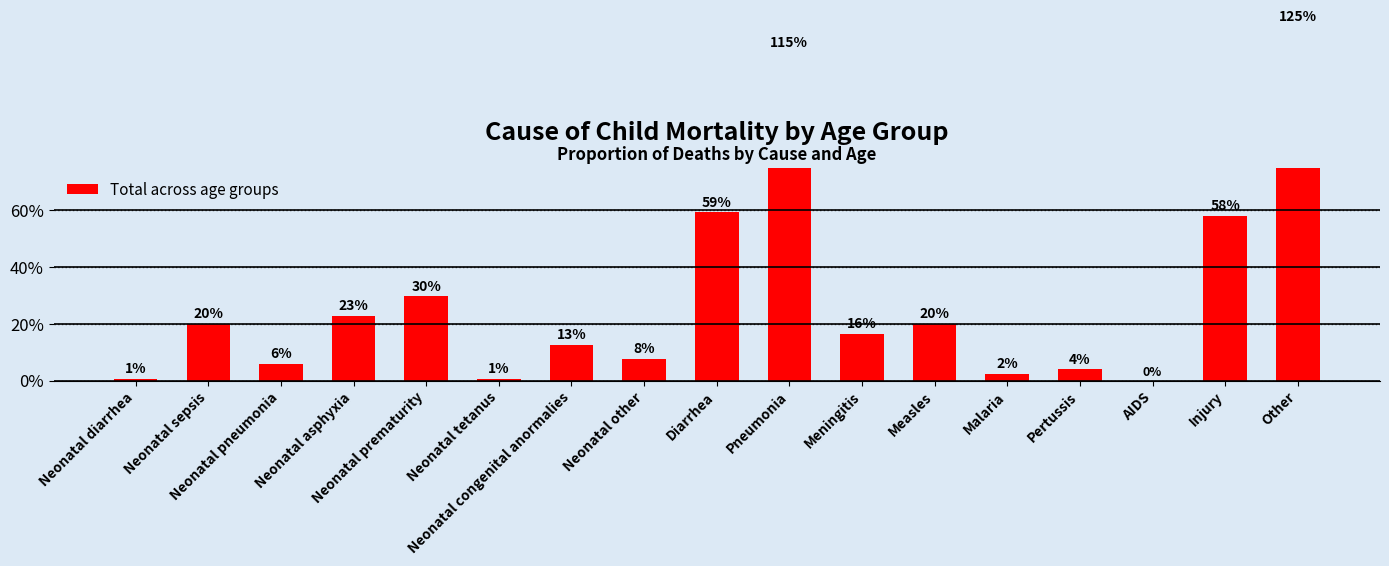

True or false: the data shows 0.6 at Diarrhea.

True